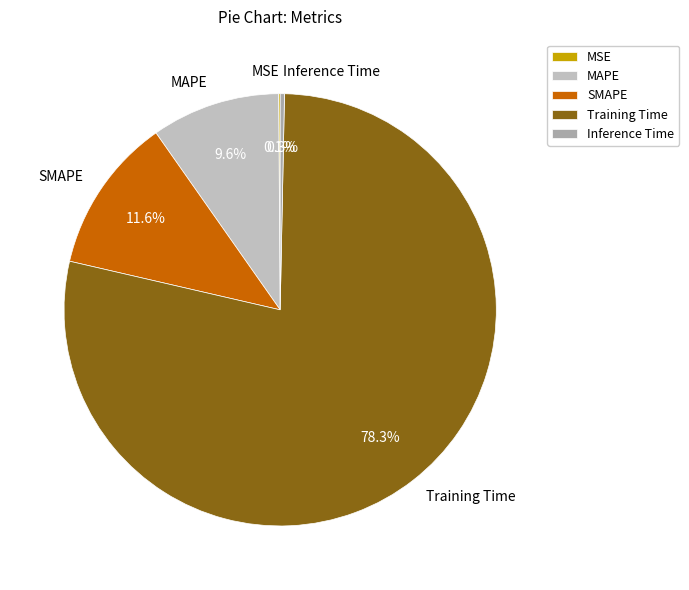

Which category has the biggest portion of the pie?

Training Time